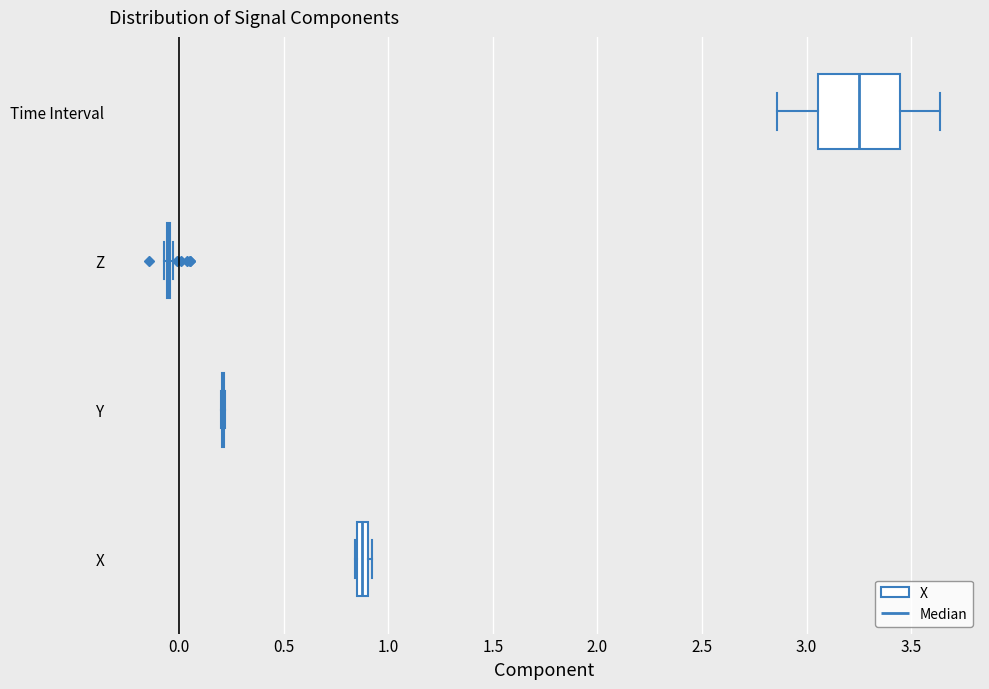

Where is the left edge of the box for Time Interval on the x-axis? The values are not printed on the chart, so give them approximately, as read against the axis.

3.05